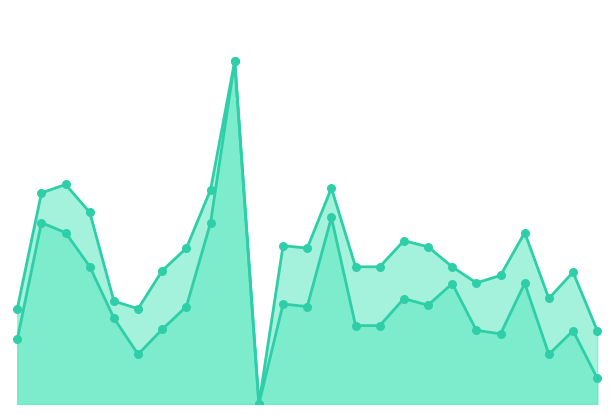

What is the total value across all series at 23?

1.2